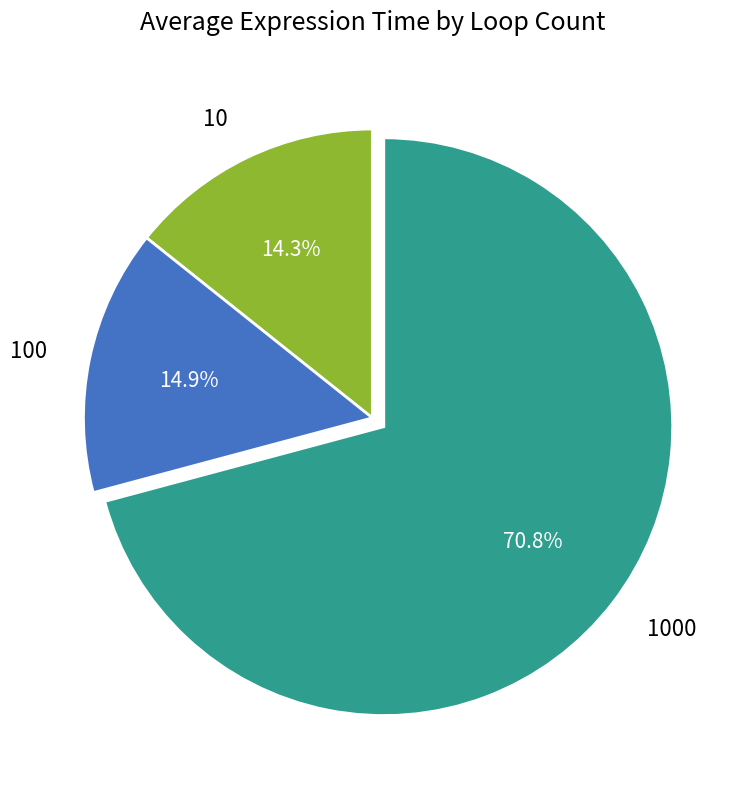

To the nearest percent, what percentage of the pie is 1000?

71%